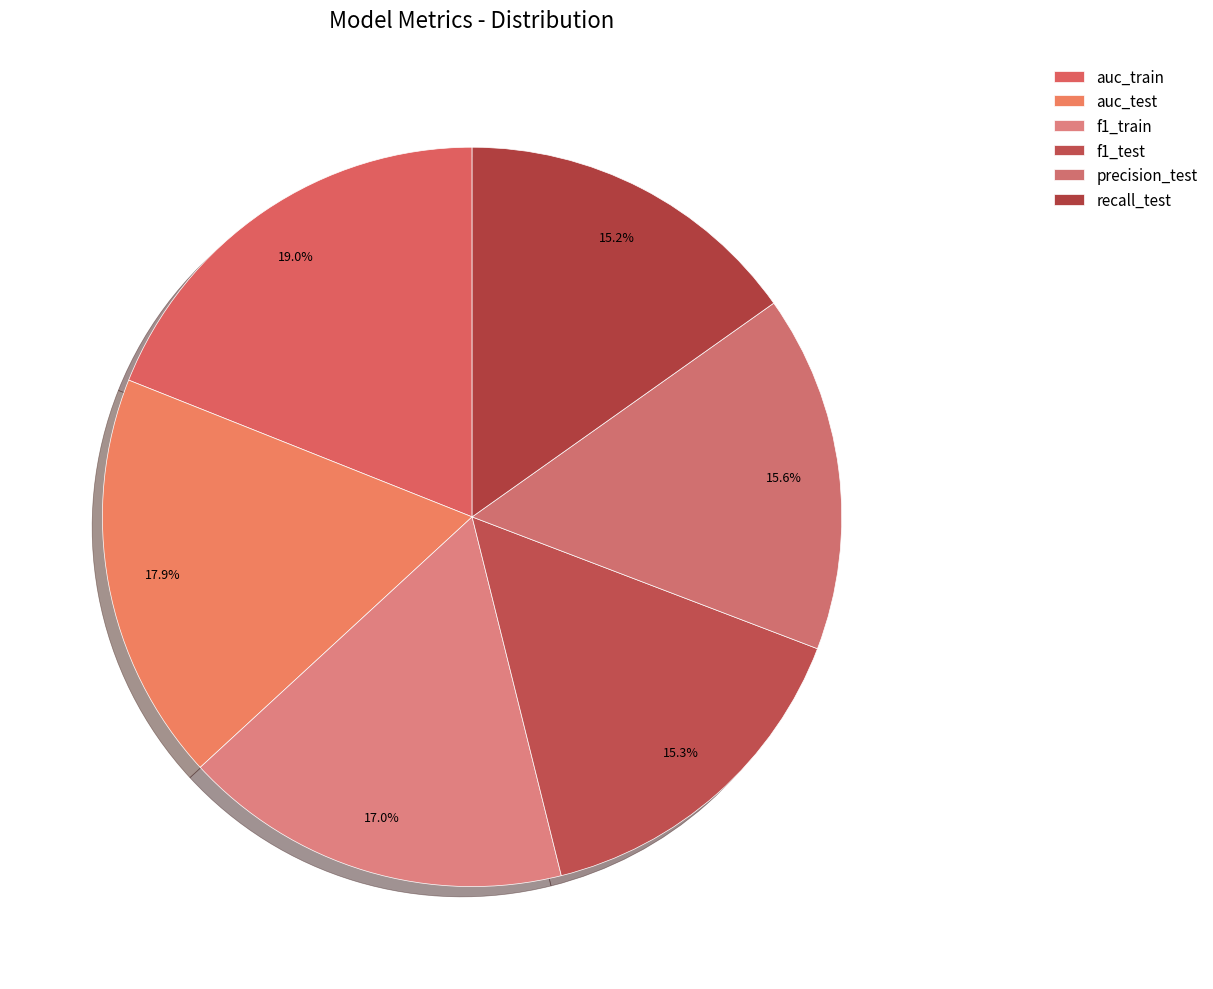

To the nearest percent, what is the average slice percentage?

17%